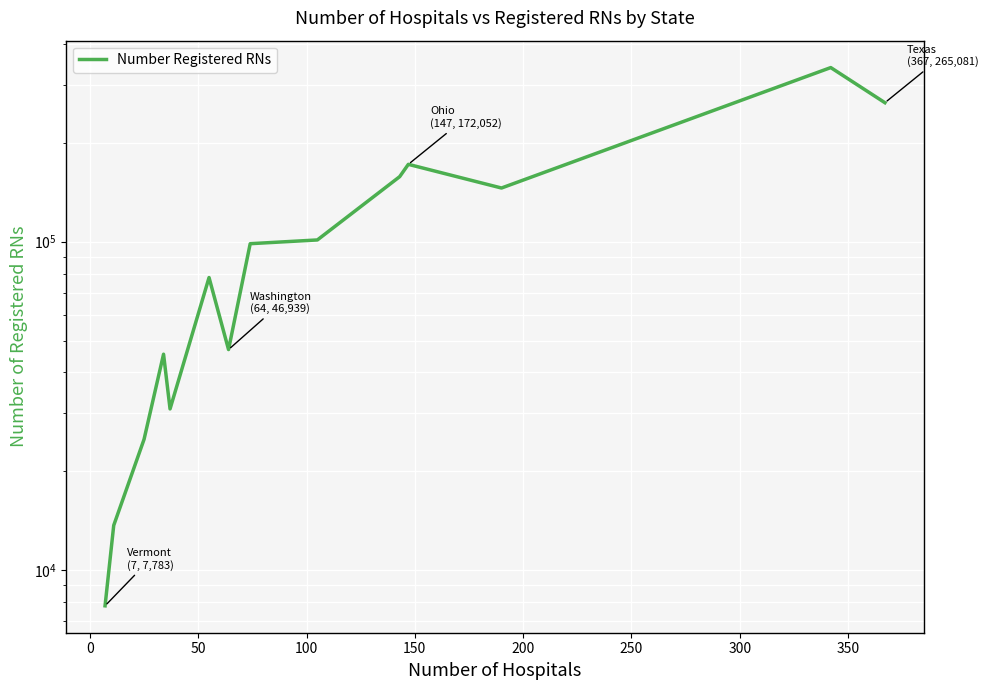

What position from the left is 150?

5